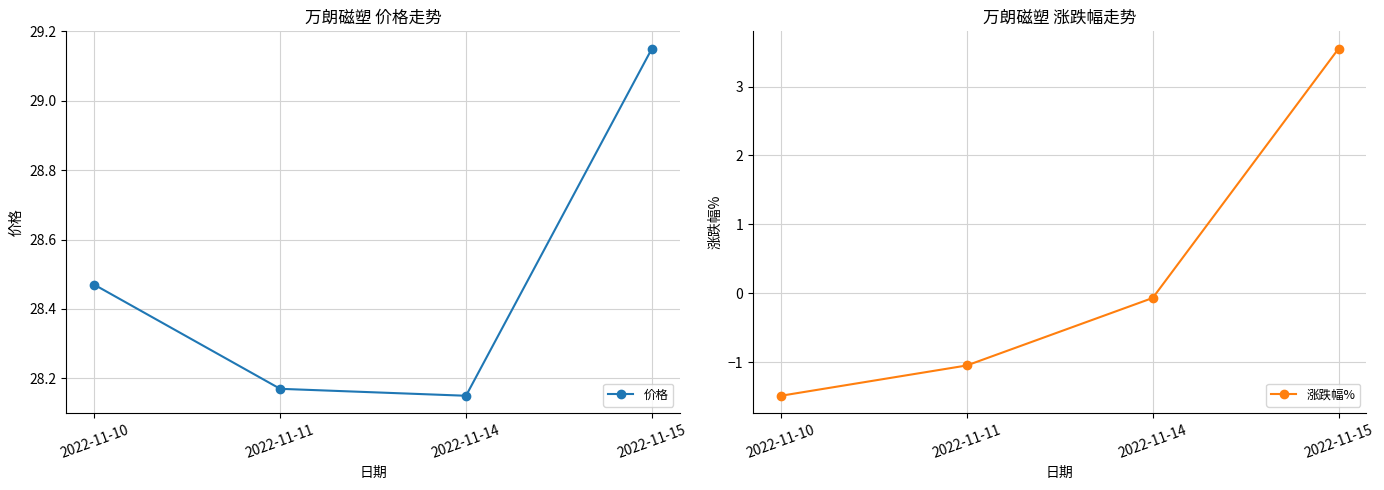

What is the total value across all series at 2022-11-11?

27.1